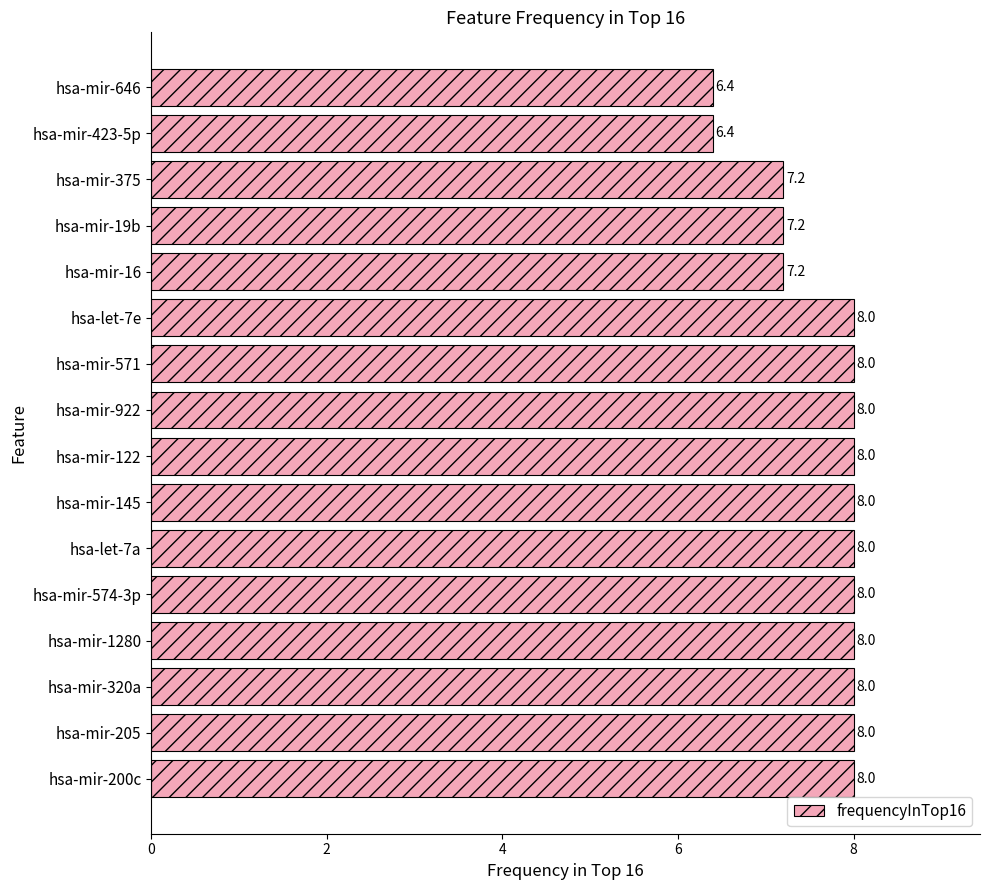

Reading bottom to top, list all the values displayed in this chart.

8.0	8.0	8.0	8.0	8.0	8.0	8.0	8.0	8.0	8.0	8.0	7.2	7.2	7.2	6.4	6.4